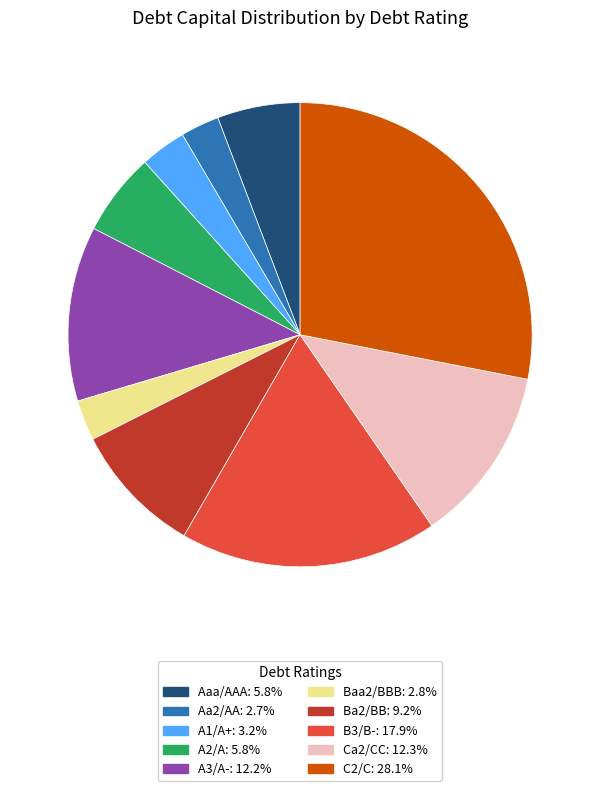

How many segments does this pie chart have?

10